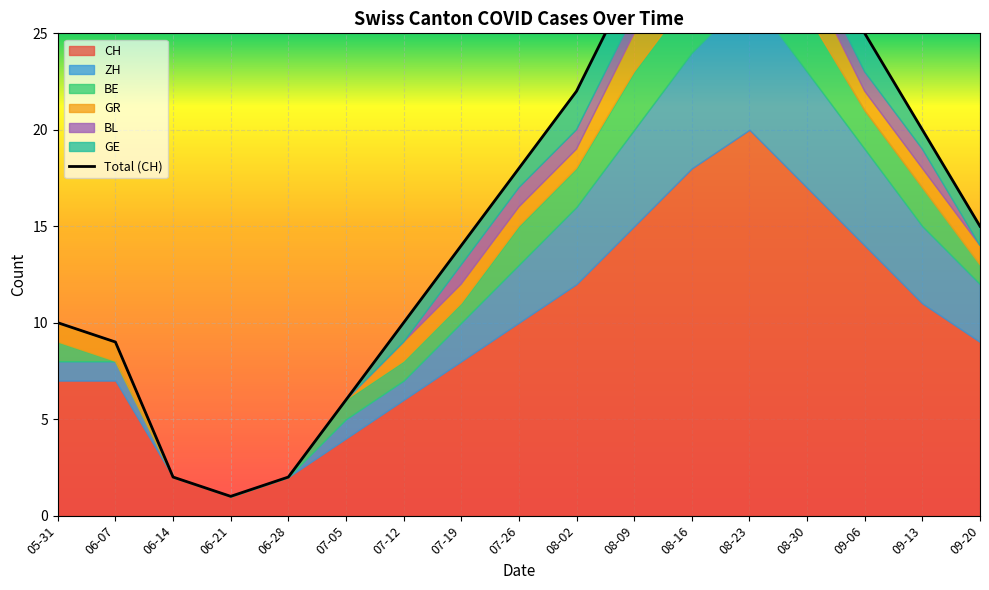

How many lines are shown in the chart?

6